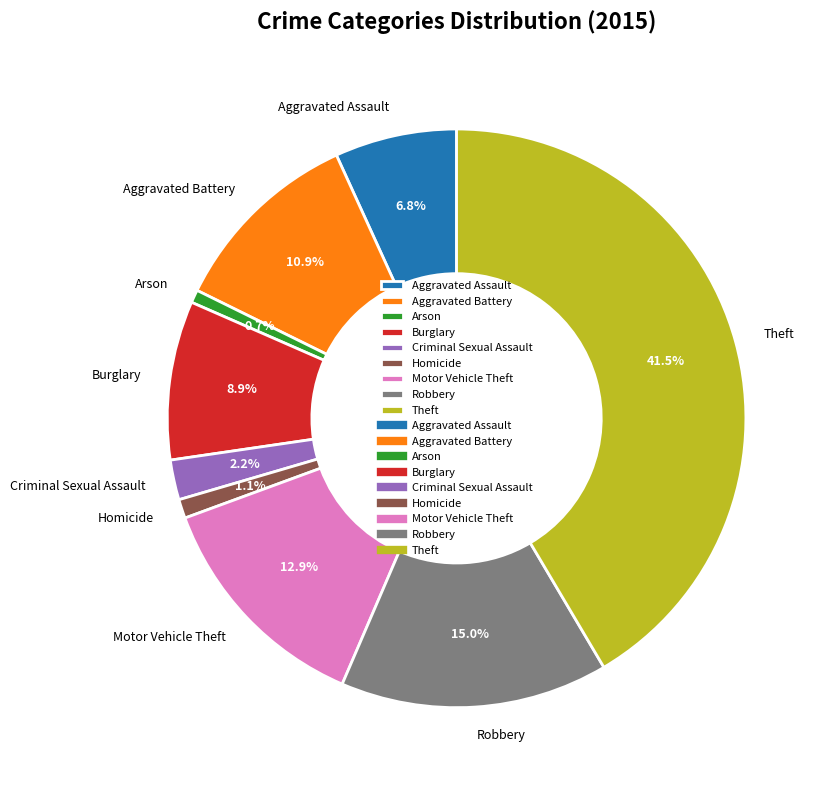

Count the number of slices in the pie.

9